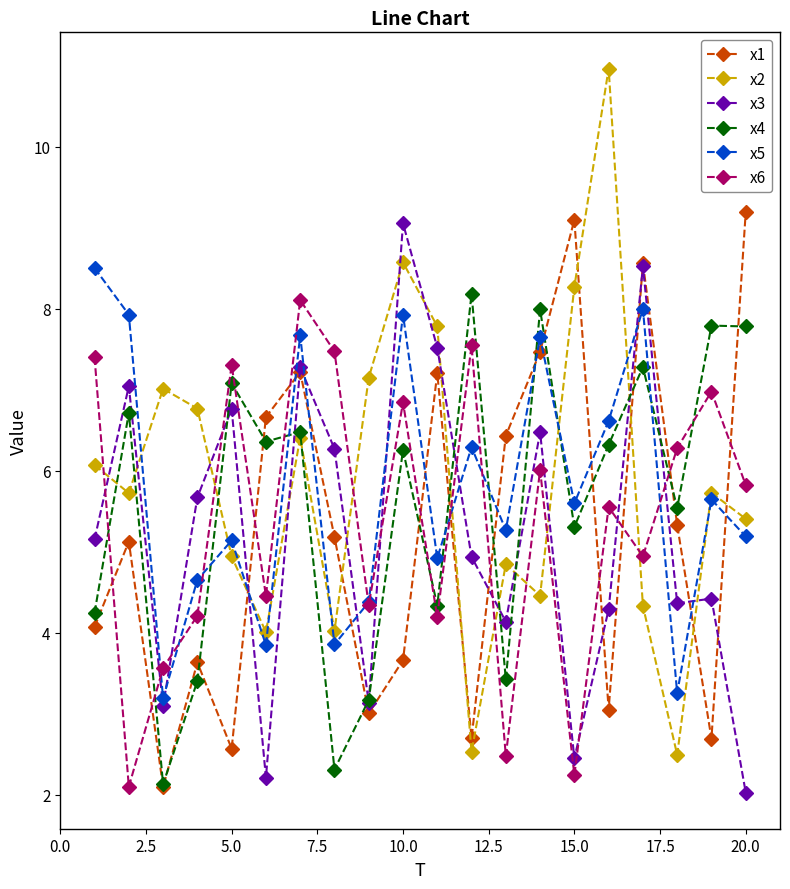

How many lines are shown in the chart?

6